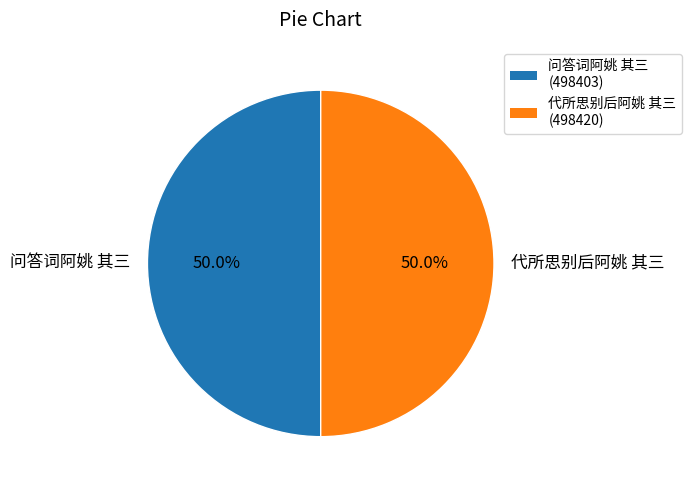

What portion of the pie excludes 代所思别后阿姚 其三?

50.0%